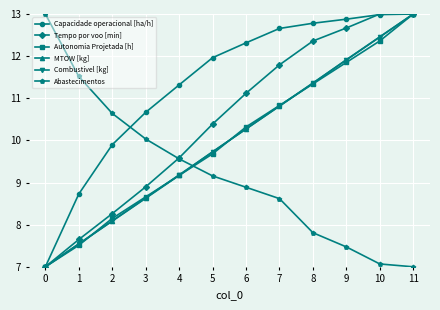

What is the total value across all series at 11?

72.0